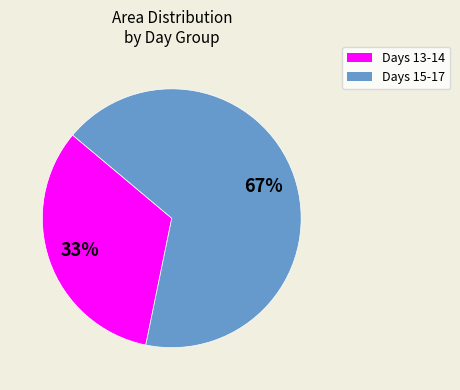

Is there a majority slice in this chart?

Yes